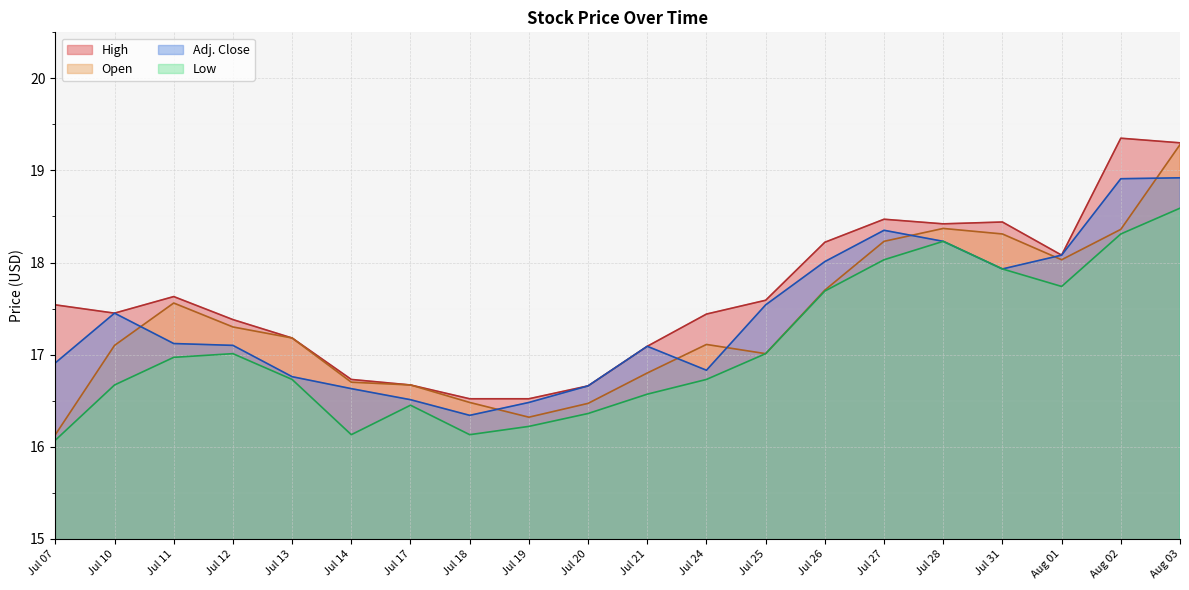

True or false: High has a value of 21.9 at Jul 18.

False